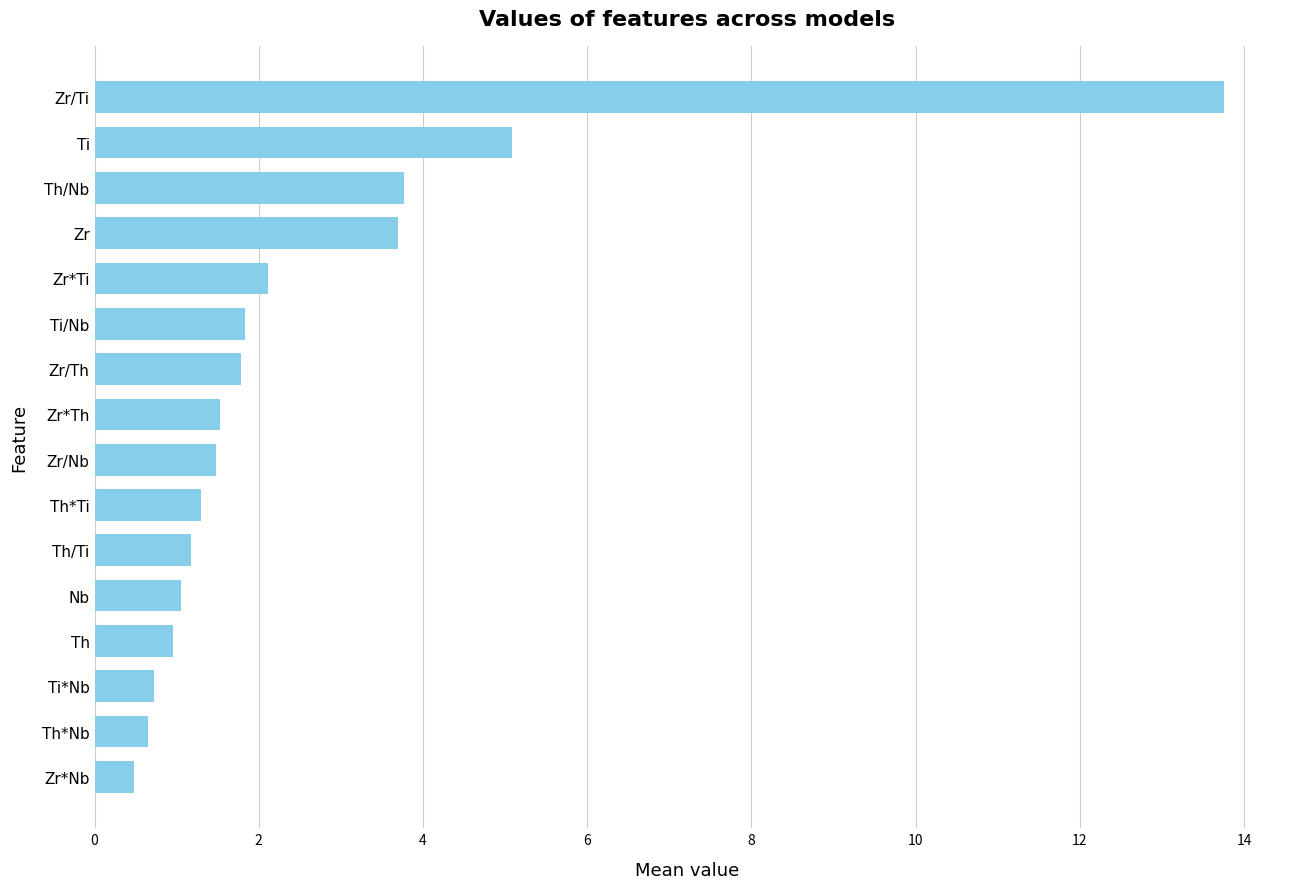

What is the average value?

2.6